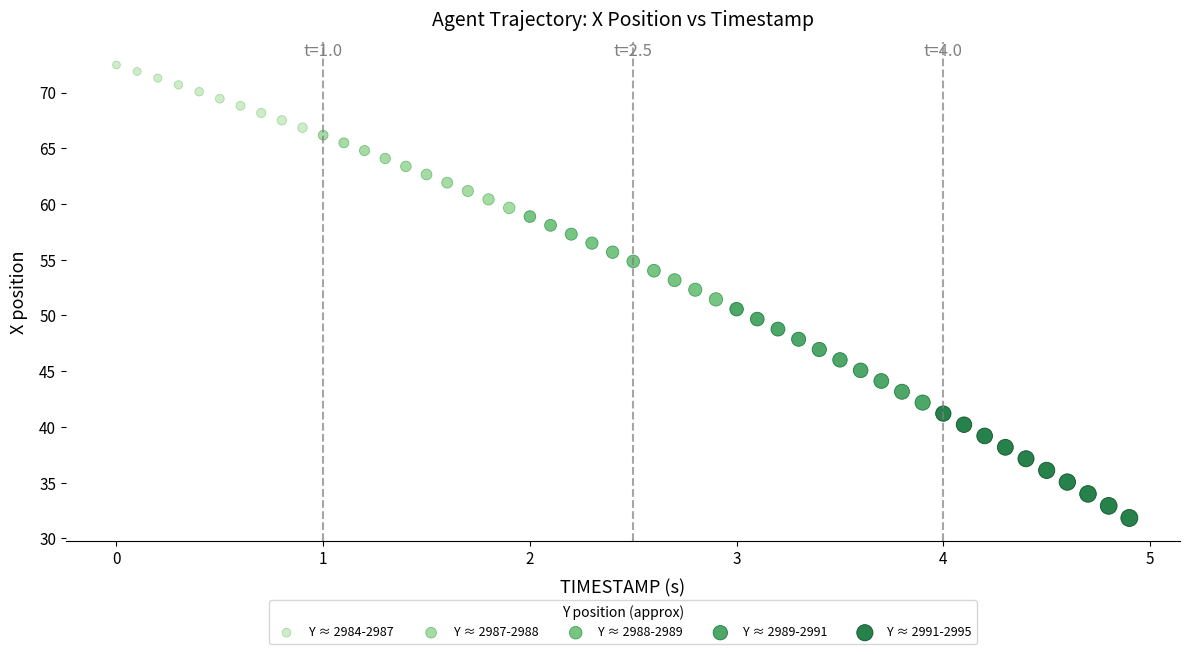

Which series contains the highest Y value?

Y ≈ 2984-2987